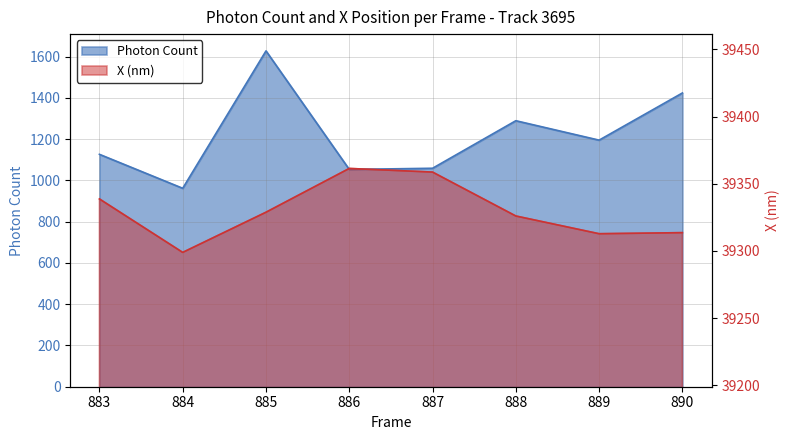

Where is the first local minimum for X (nm) scaled?

884